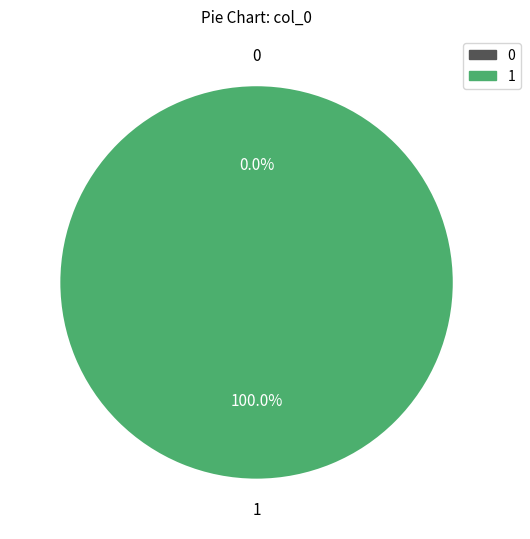

How many segments does this pie chart have?

2